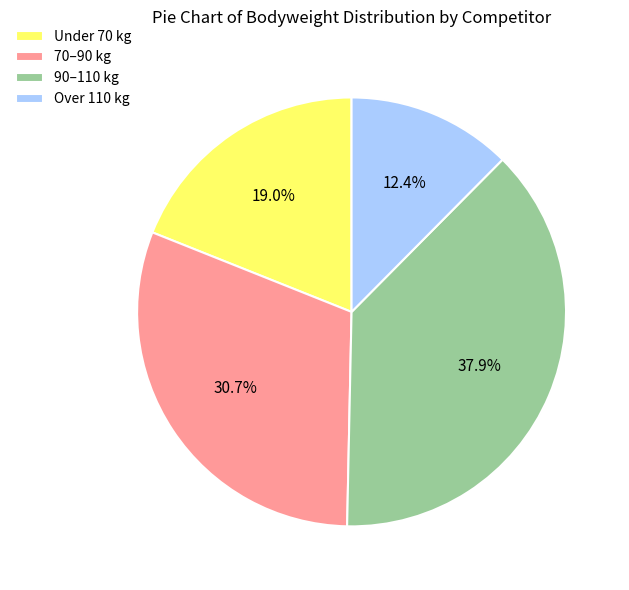

What is the smallest slice in the pie chart?

Over 110 kg